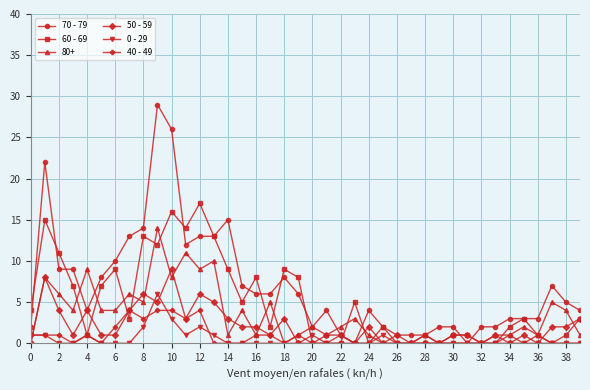

True or false: 0 - 29 has more than 0 interior local peaks.

True